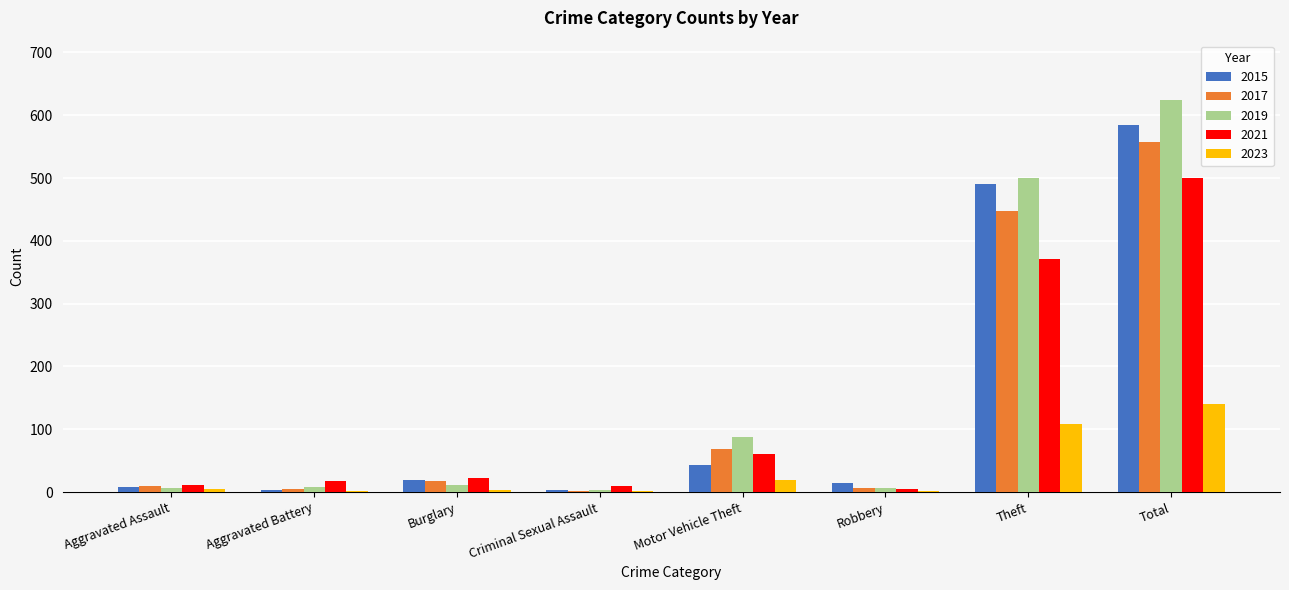

Which series changed the most between Motor Vehicle Theft and Total?

2015